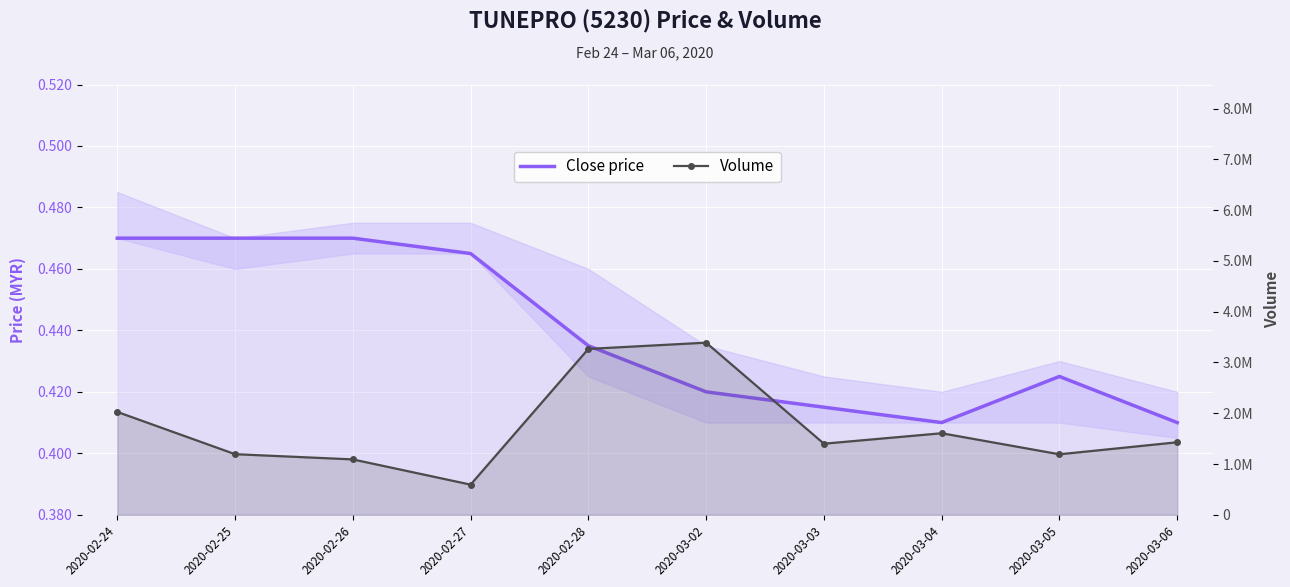

What is the difference between the maximum and minimum values in the Close price series?

0.1